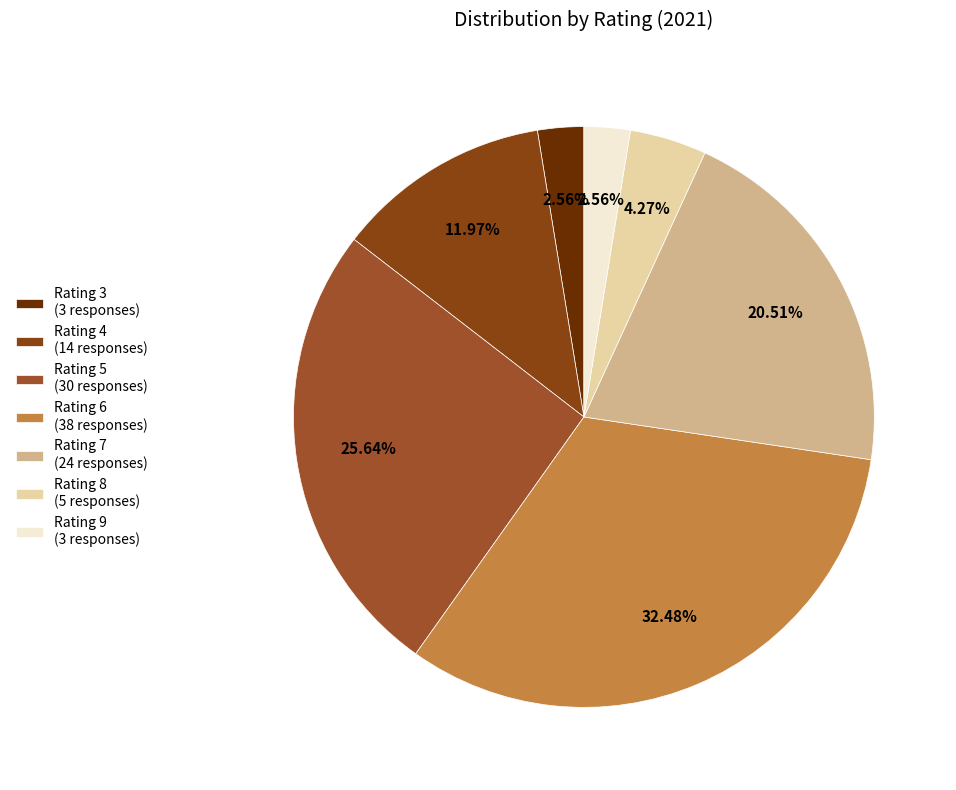

Is there any slice that represents more than half of the pie?

No